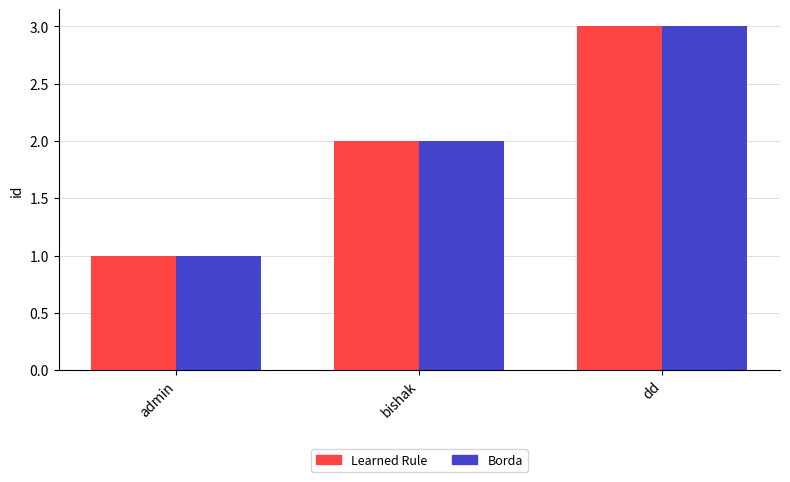

Reading right to left, what are all the values shown in this chart?

Learned Rule: dd=3	bishak=2	admin=1
Borda: dd=3	bishak=2	admin=1